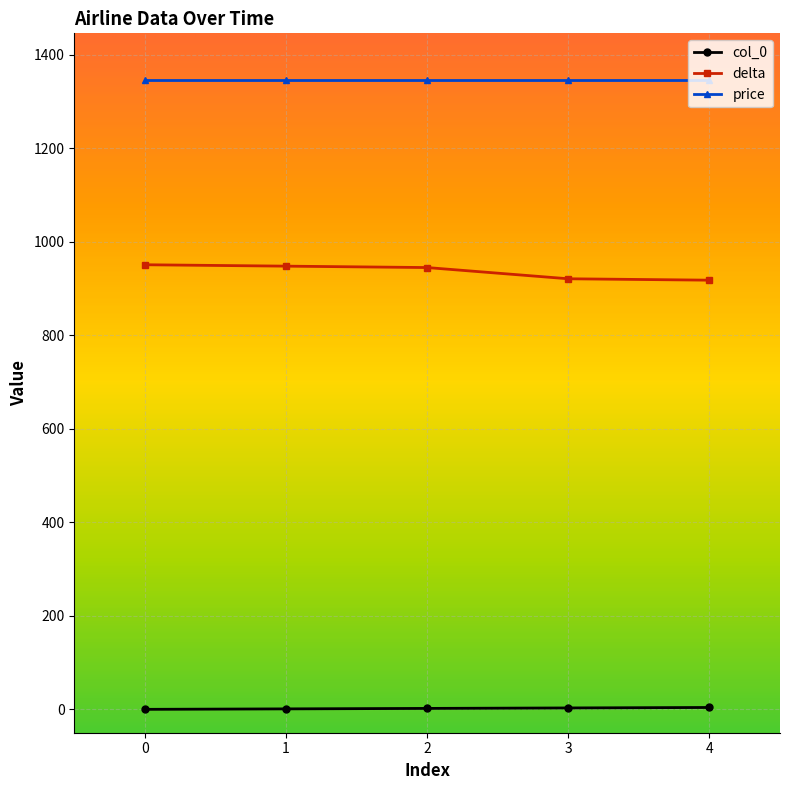

What is the difference between the maximum and minimum values in the delta series?

33